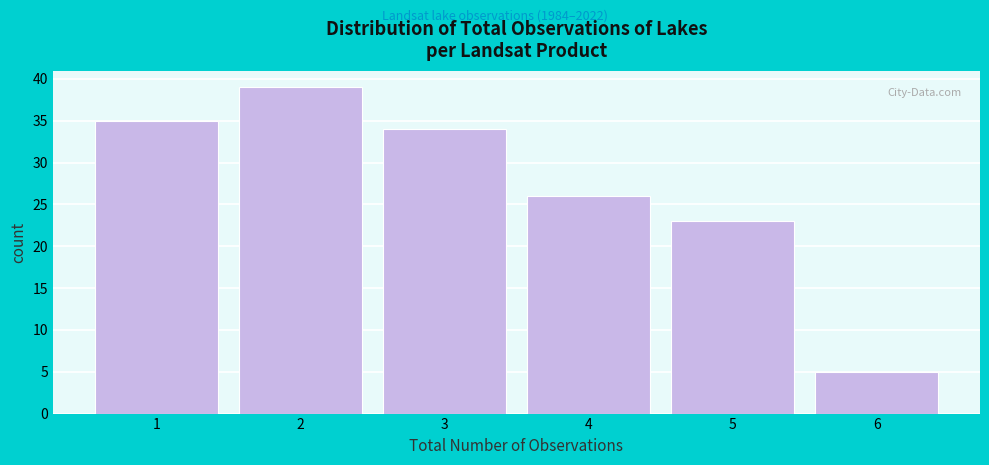

What is the height of the bar covering 1.5 to 2.5 on the x-axis? The values are not printed on the chart, so give them approximately, as read against the axis.

39